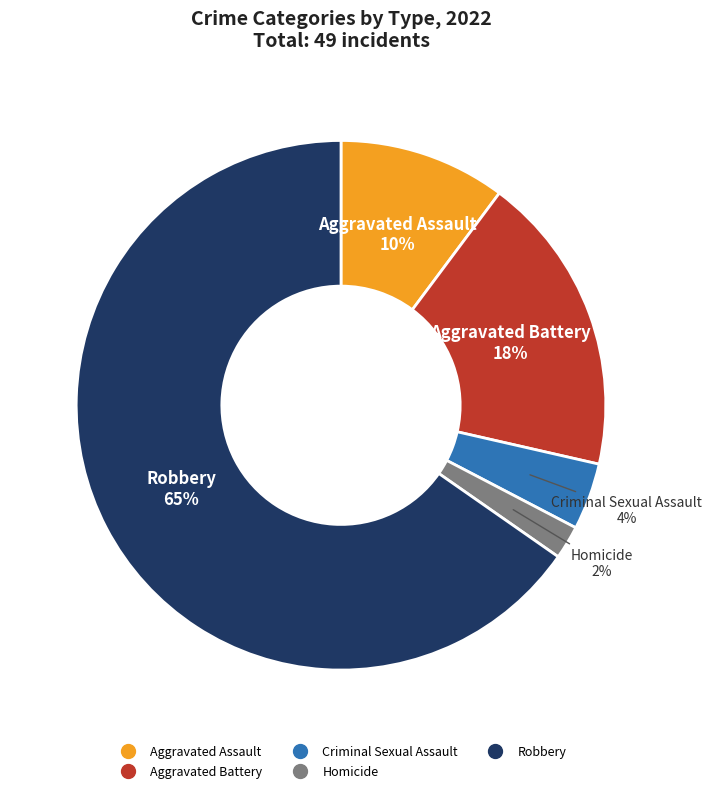

To the nearest percent, what portion does Aggravated Assault represent?

10%